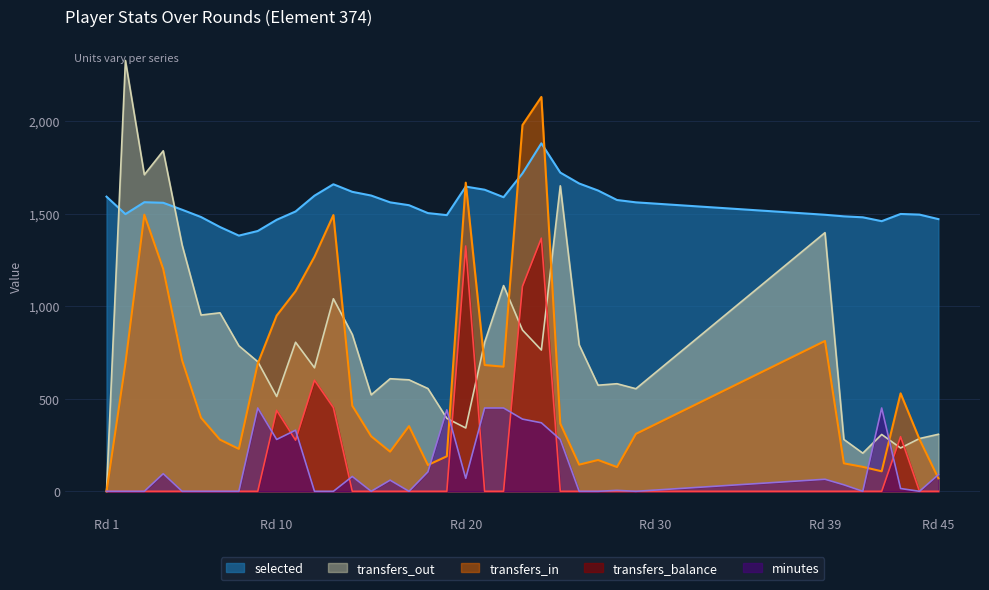

Does the chart have visible grid lines?

Yes